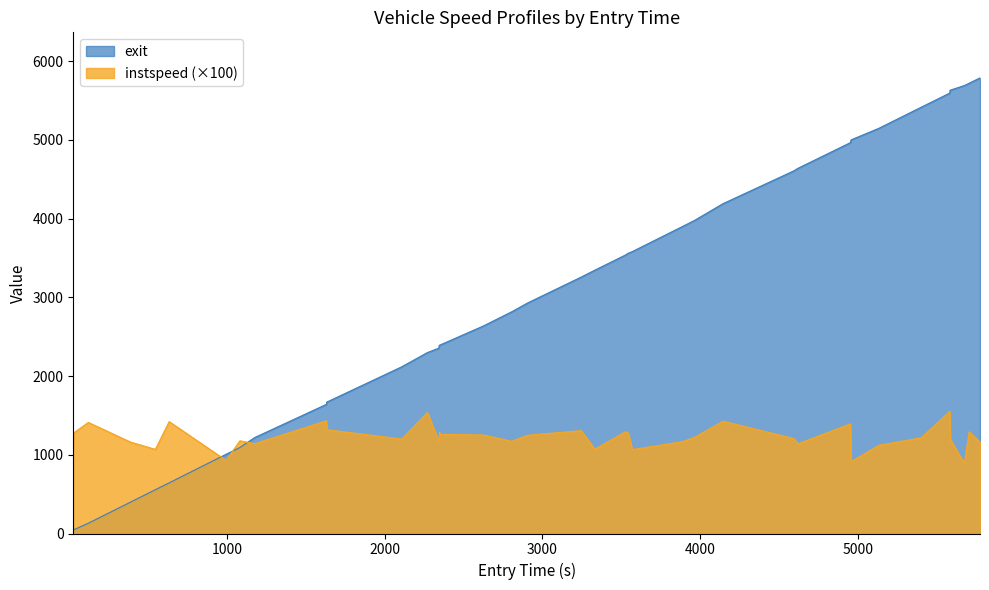

True or false: exit has more than 1 interior local peaks.

False